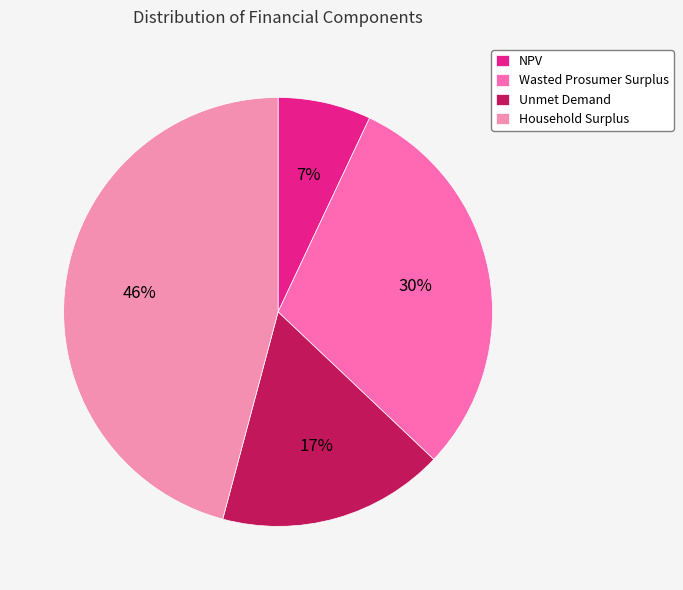

To the nearest percent, what is the average slice percentage?

25%